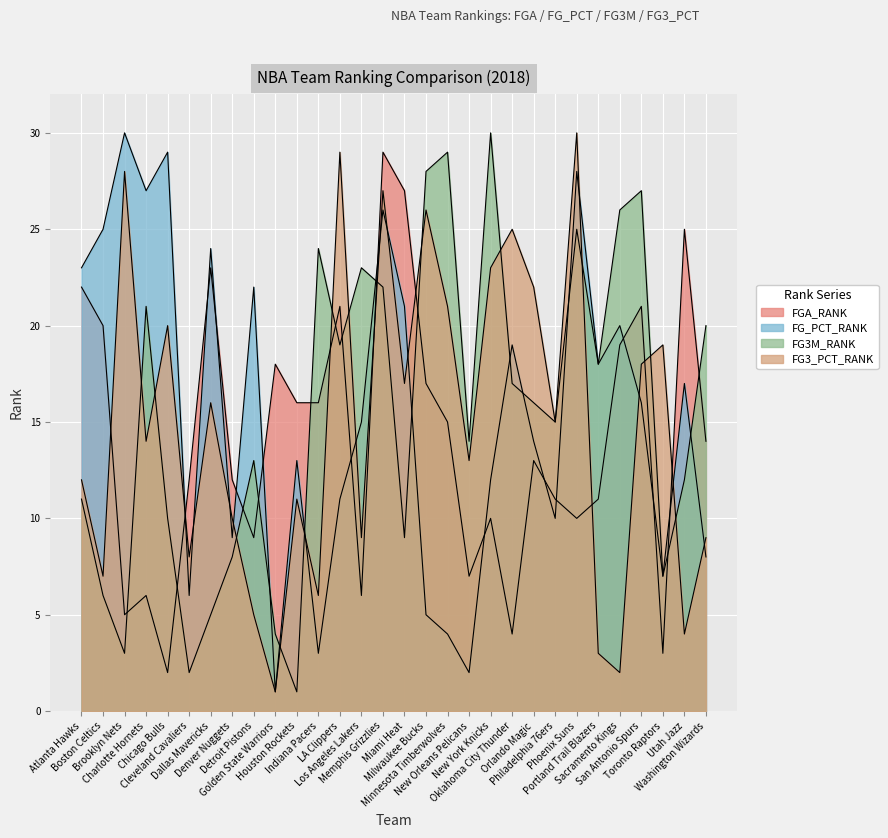

After their last crossing, which series has the higher values: FGA_RANK or FG3_PCT_RANK?

FGA_RANK